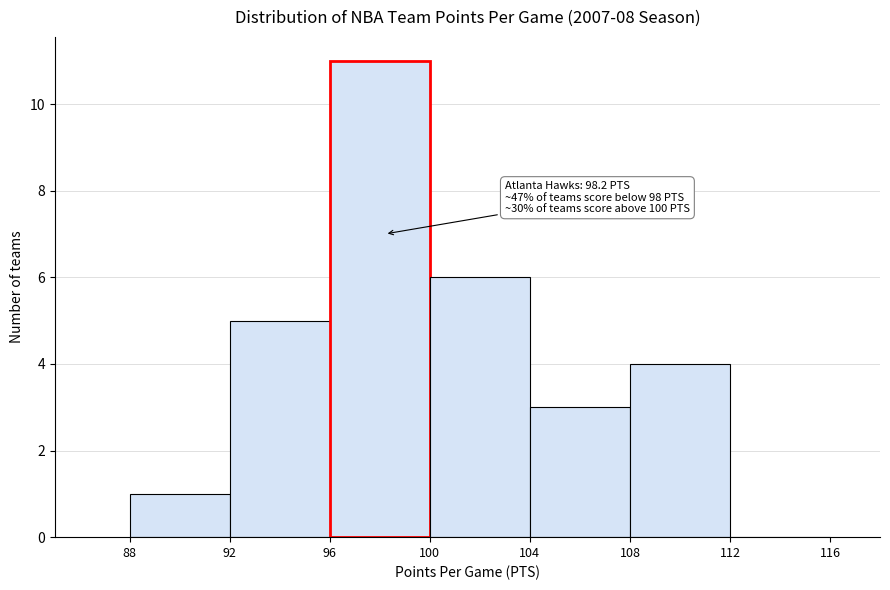

Over which range of the x-axis is the bar tallest?

96 to 100